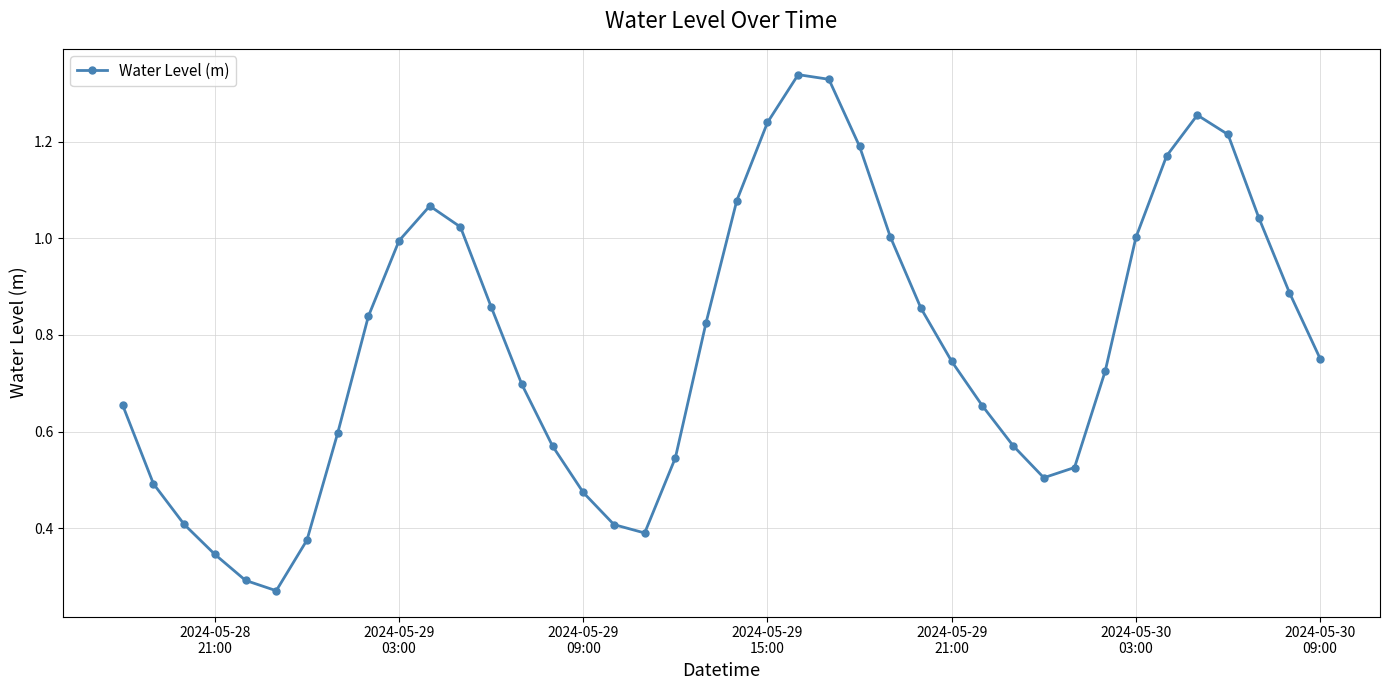

How many interior local valleys (lower than both neighbors) does the data have?

3